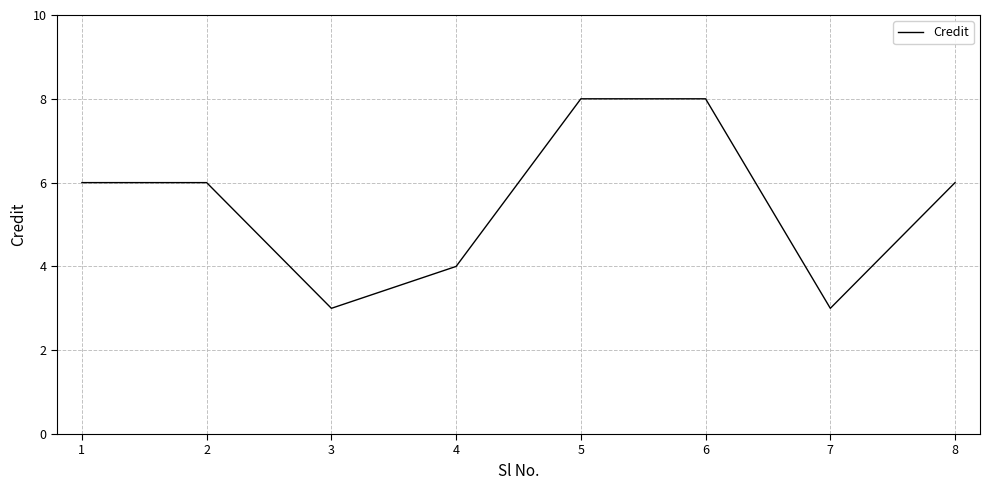

What is the sum of the values at 4 and 5?

12